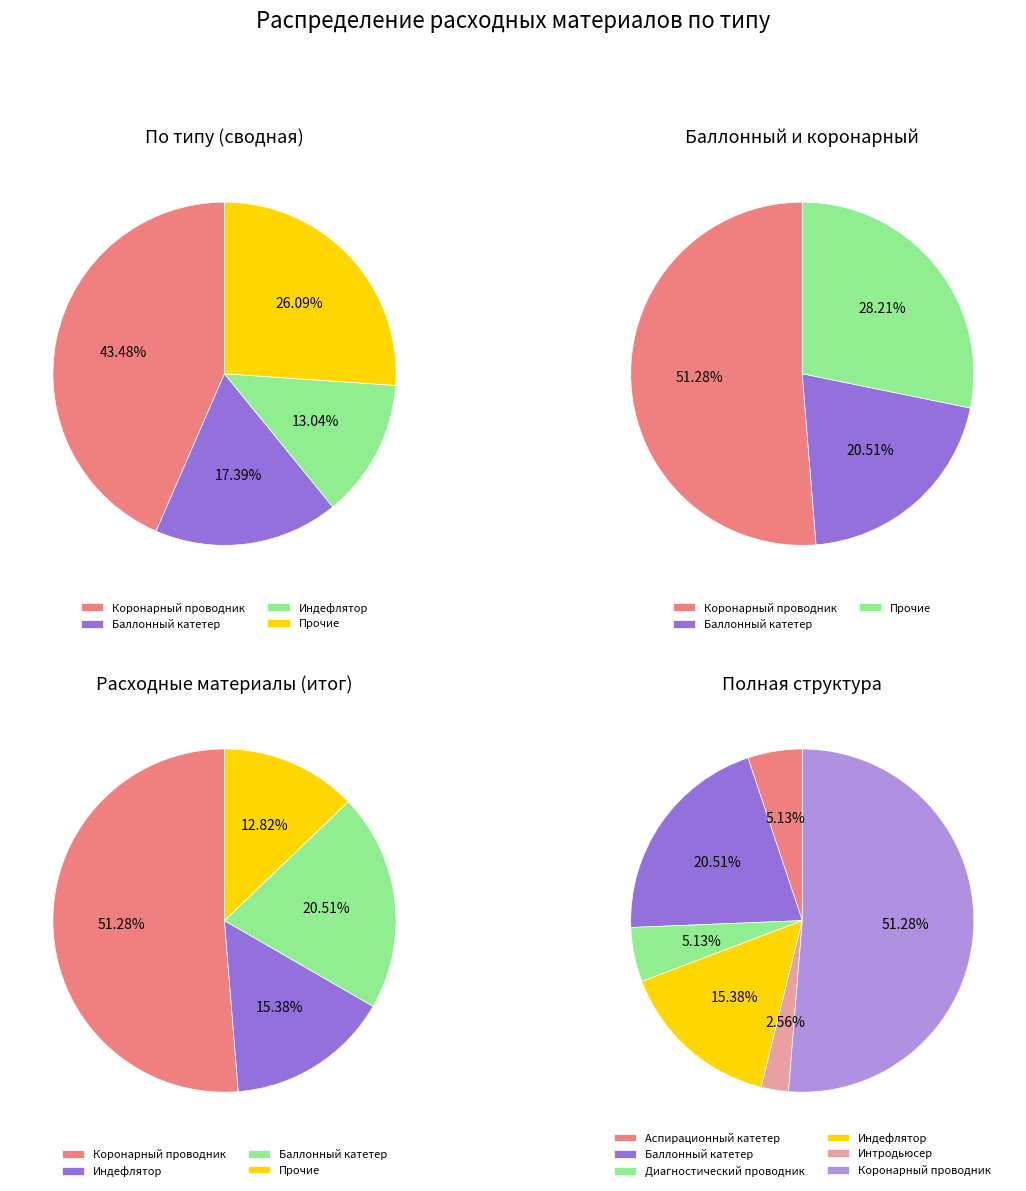

Does any single category account for the majority?

No